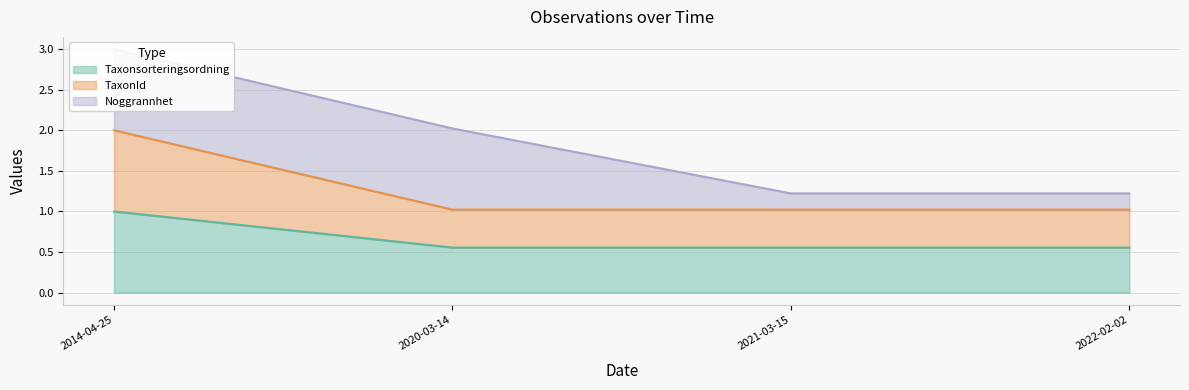

Which category has the highest value in the Taxonsorteringsordning series?

2014-04-25